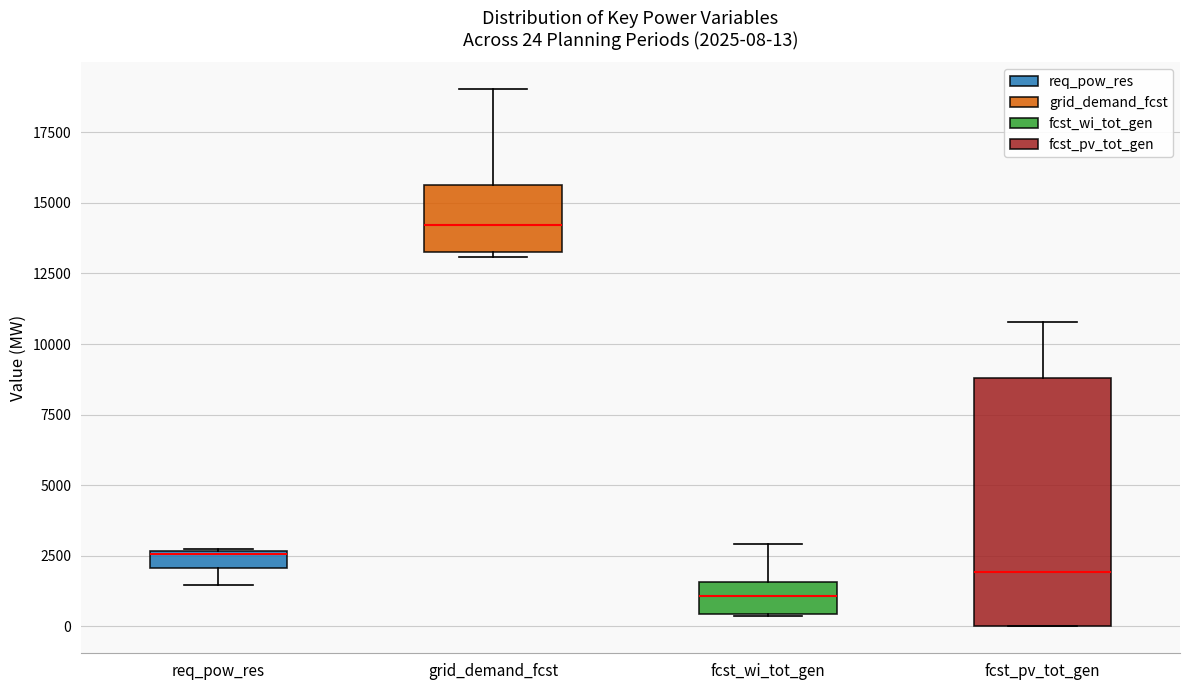

Comparing the boxes themselves (not the whiskers), which one is the tallest?

fcst_pv_tot_gen